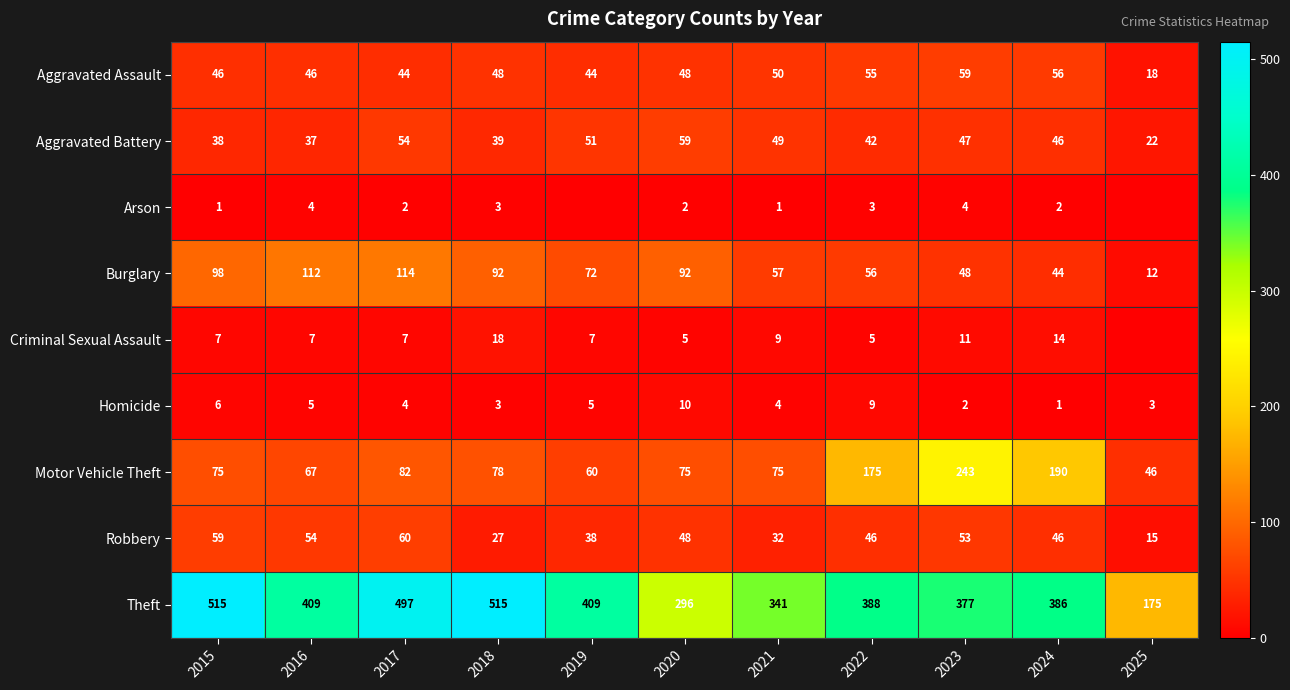

What is the lowest value of the Motor Vehicle Theft series?

46